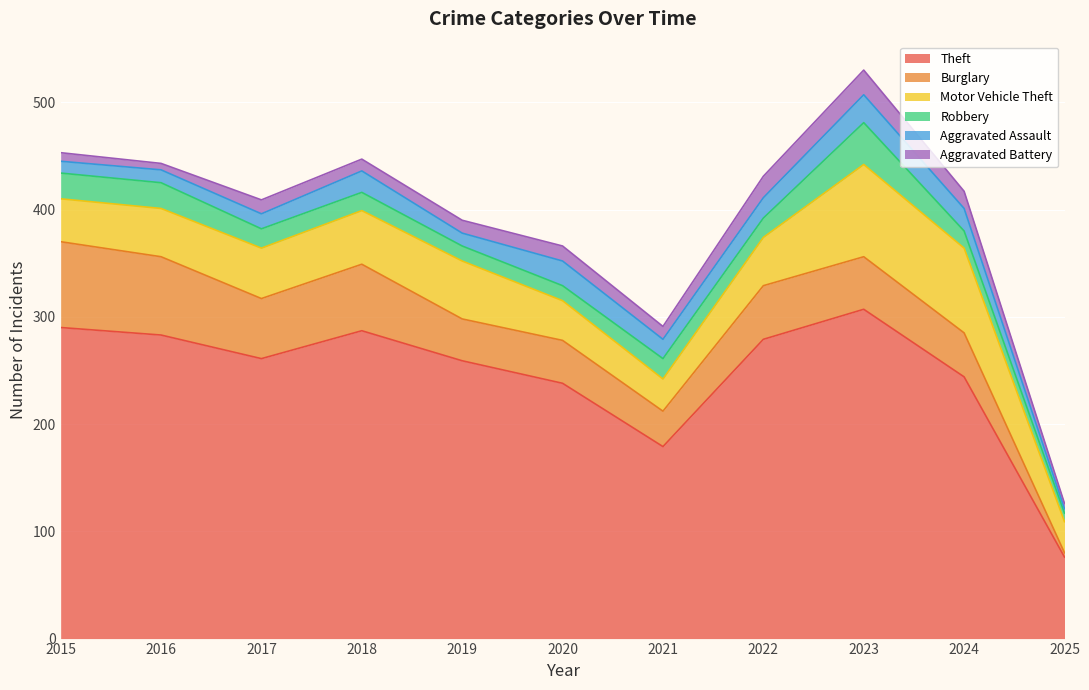

At which label does Aggravated Assault first exceed 18?

2018